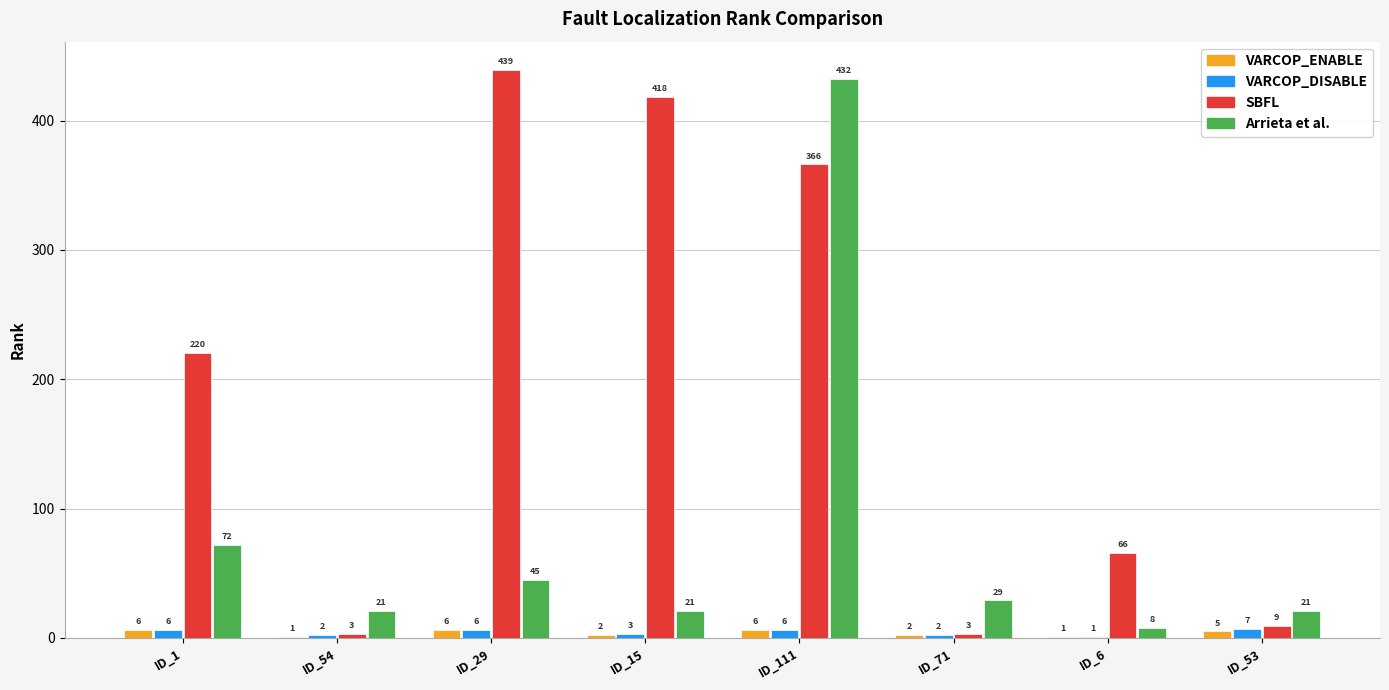

At which label is VARCOP_DISABLE closest to 4?

ID_15